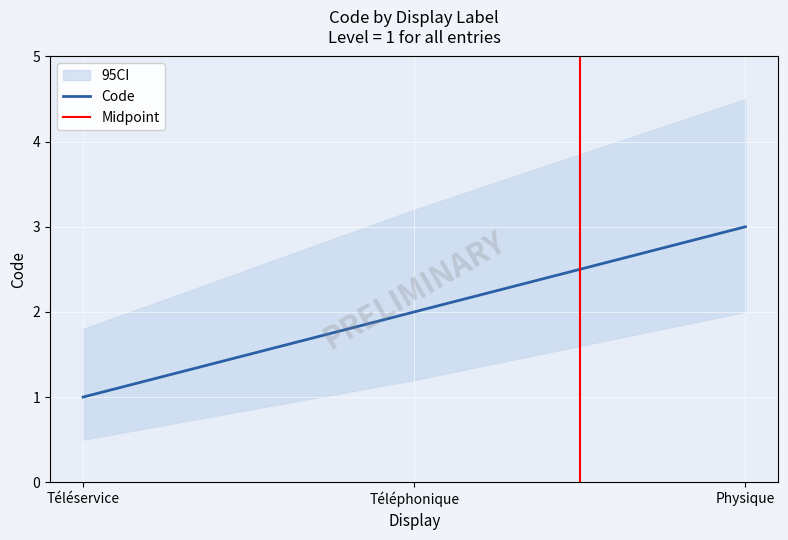

Reading left to right, extract all data points from this chart.

Téléservice=1	Téléphonique=2	Physique=3